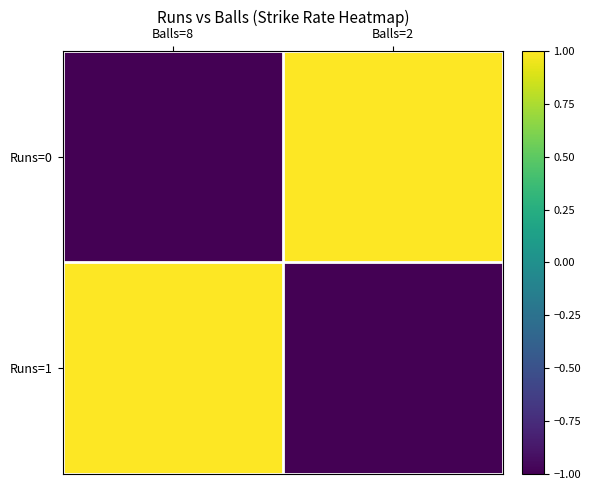

At which category does the chart reach its minimum across all series?

Balls=8